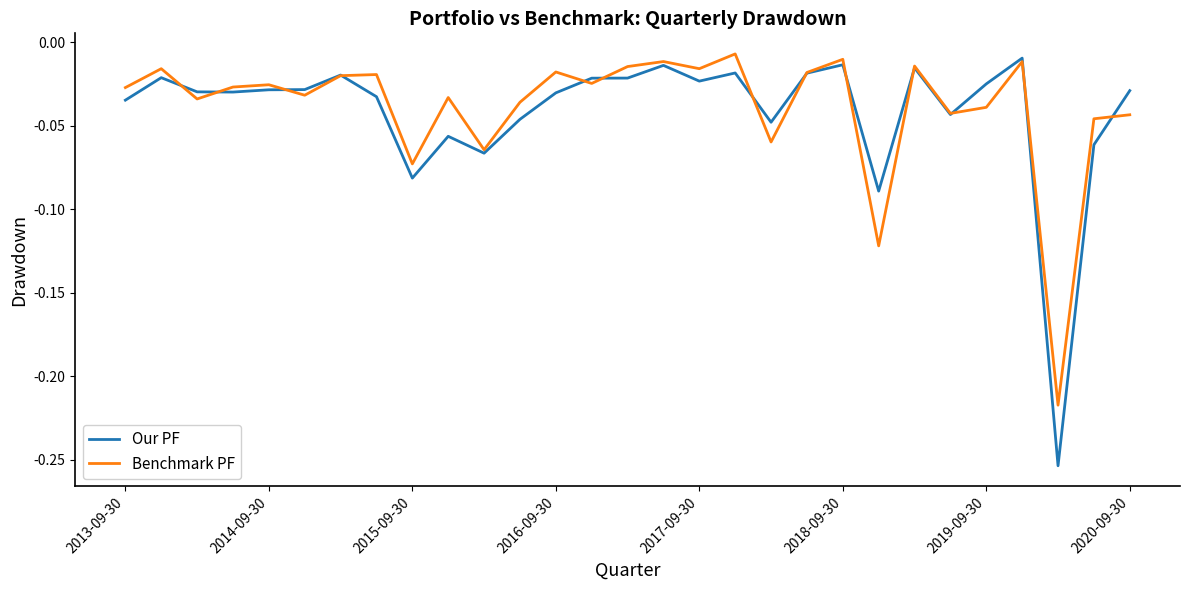

What is the difference between the maximum and minimum values in the Our PF series?

0.2